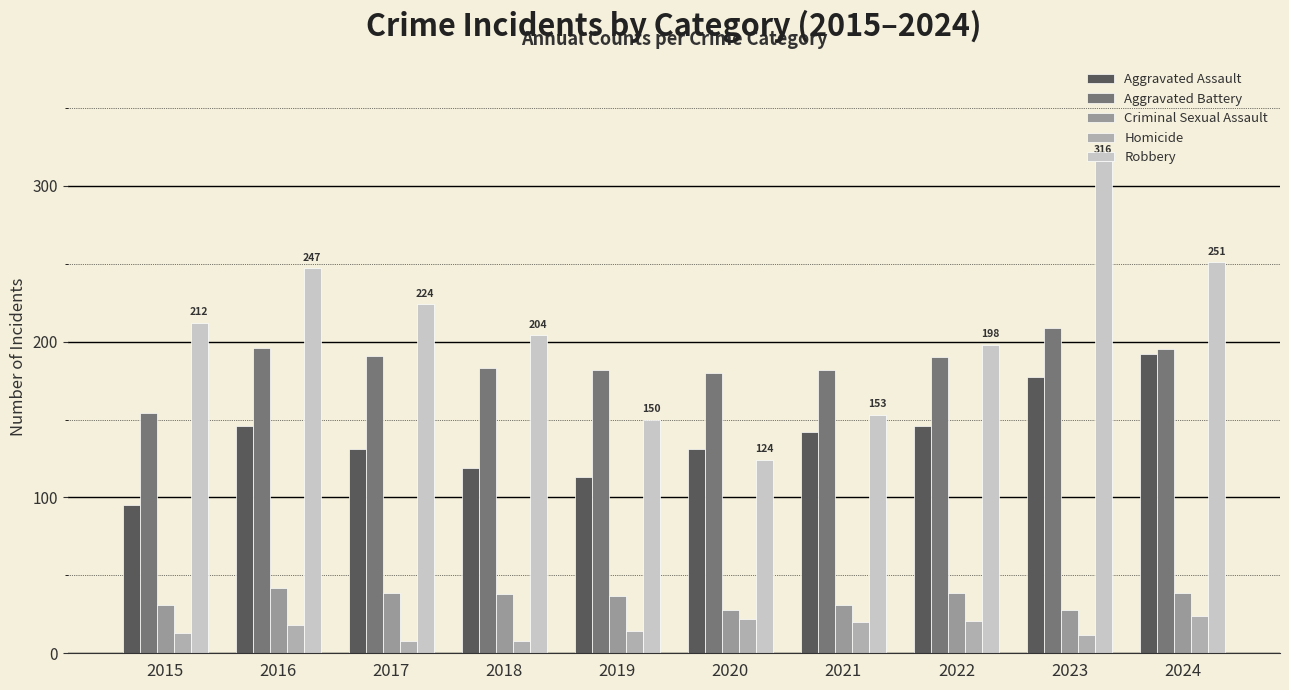

What is the value of the Aggravated Battery bar at the 5th from the left?

182